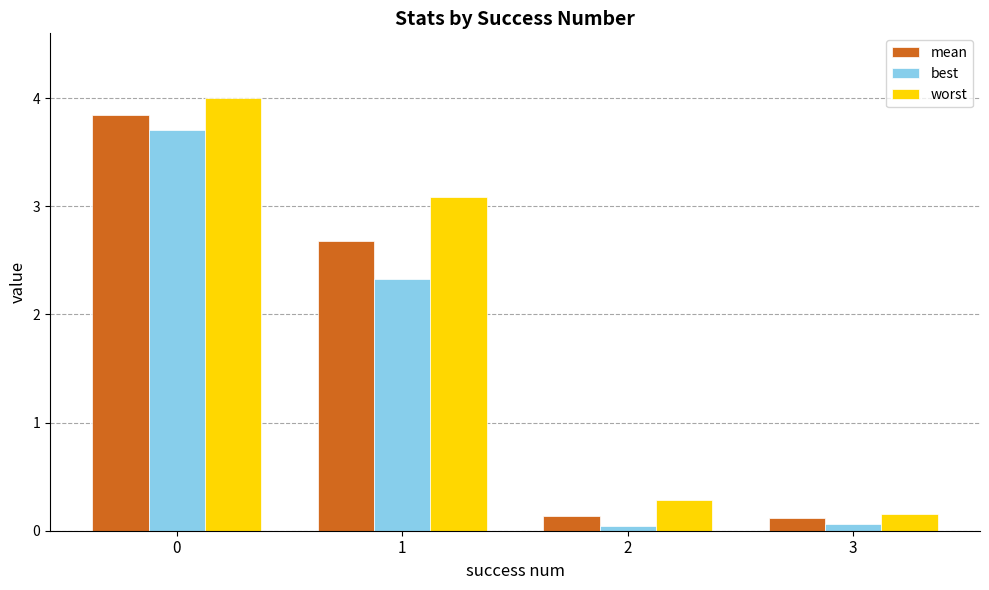

What are all the series names shown in the legend?

mean, best, worst